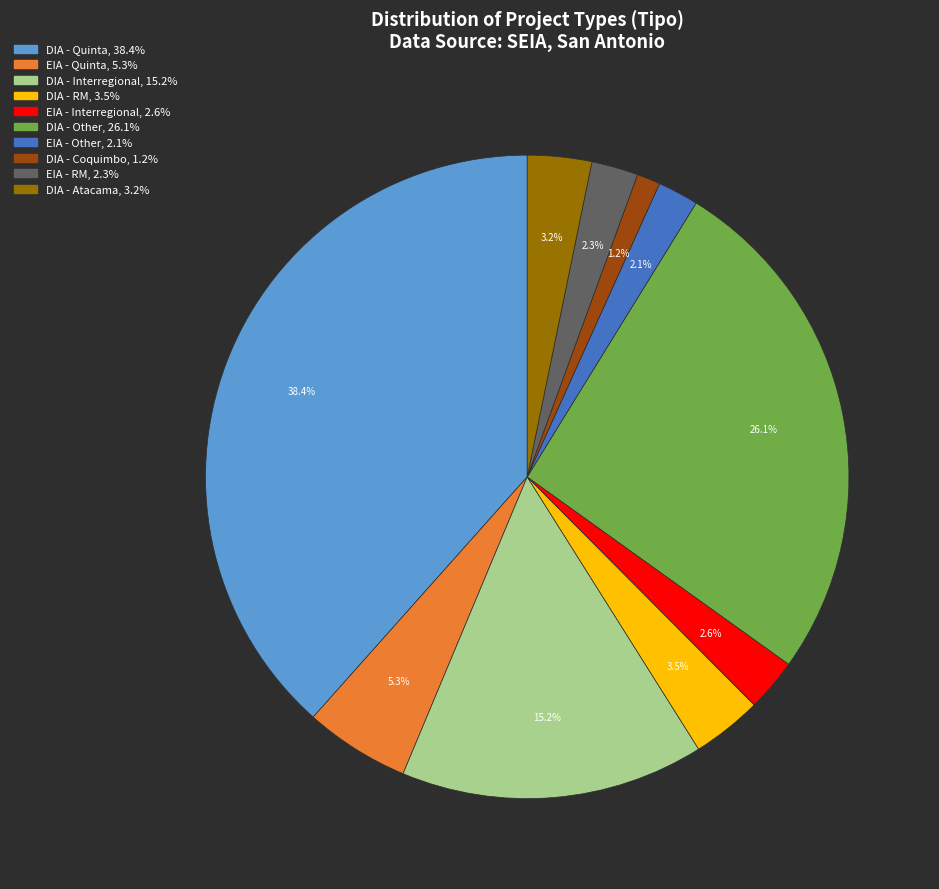

Is there any slice that represents more than half of the pie?

No